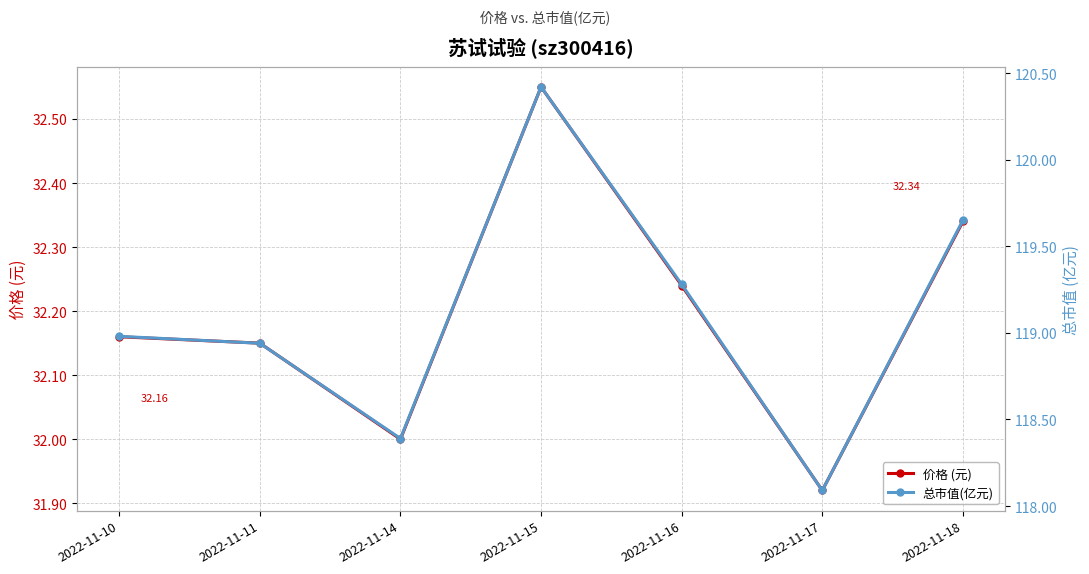

What is the total value across all series at 2022-11-18?

152.0